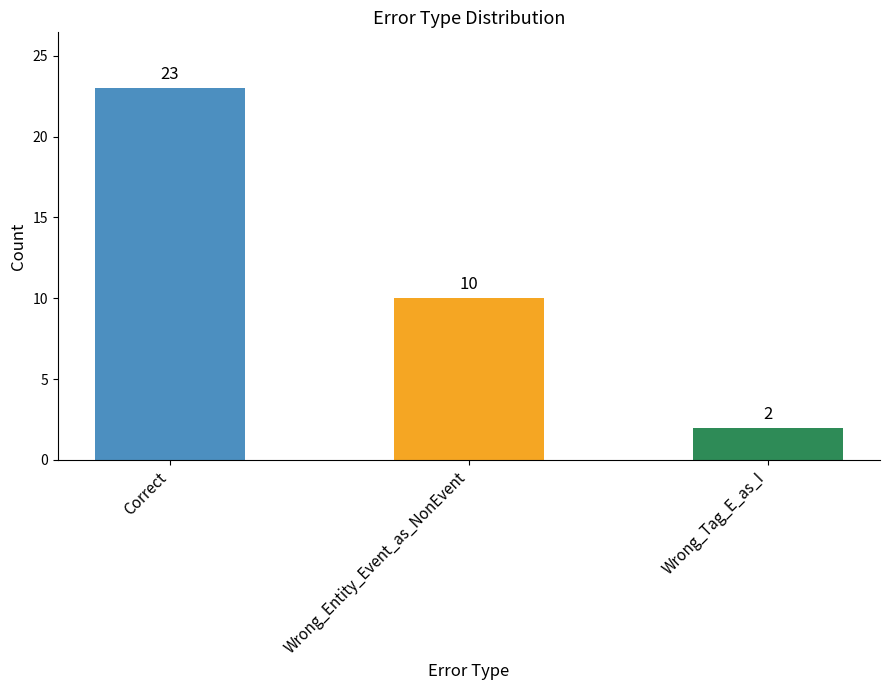

Where is the data nearest to the value 12?

Wrong_Entity_Event_as_NonEvent